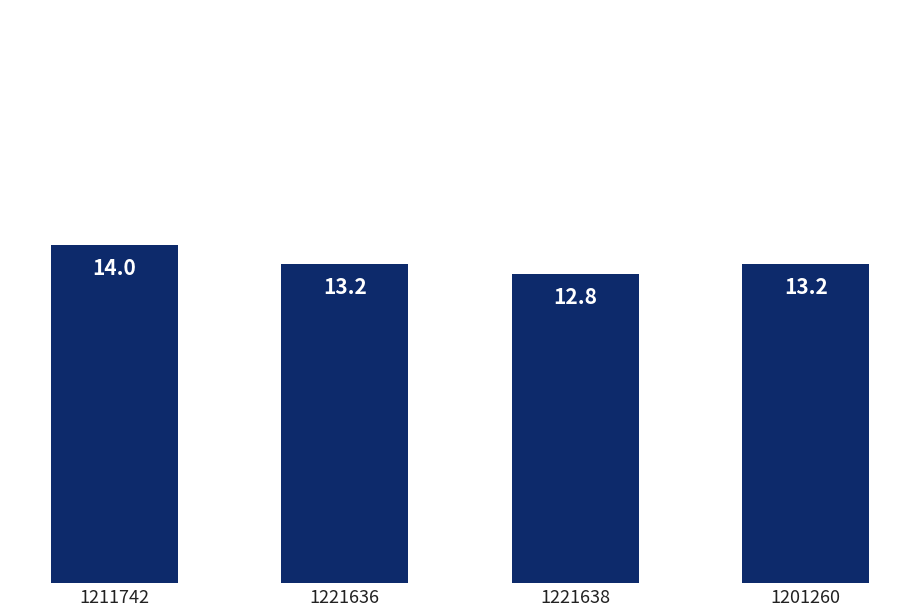

The chart shows a value of 13.2 at 1221636. True or false?

True